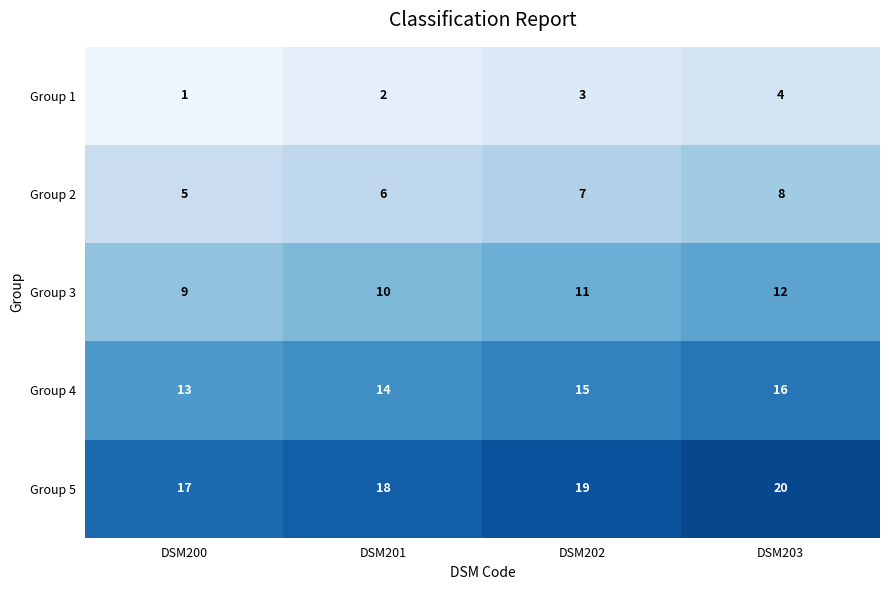

At DSM203, list the series in order from largest to smallest.

Group 5, Group 4, Group 3, Group 2, Group 1